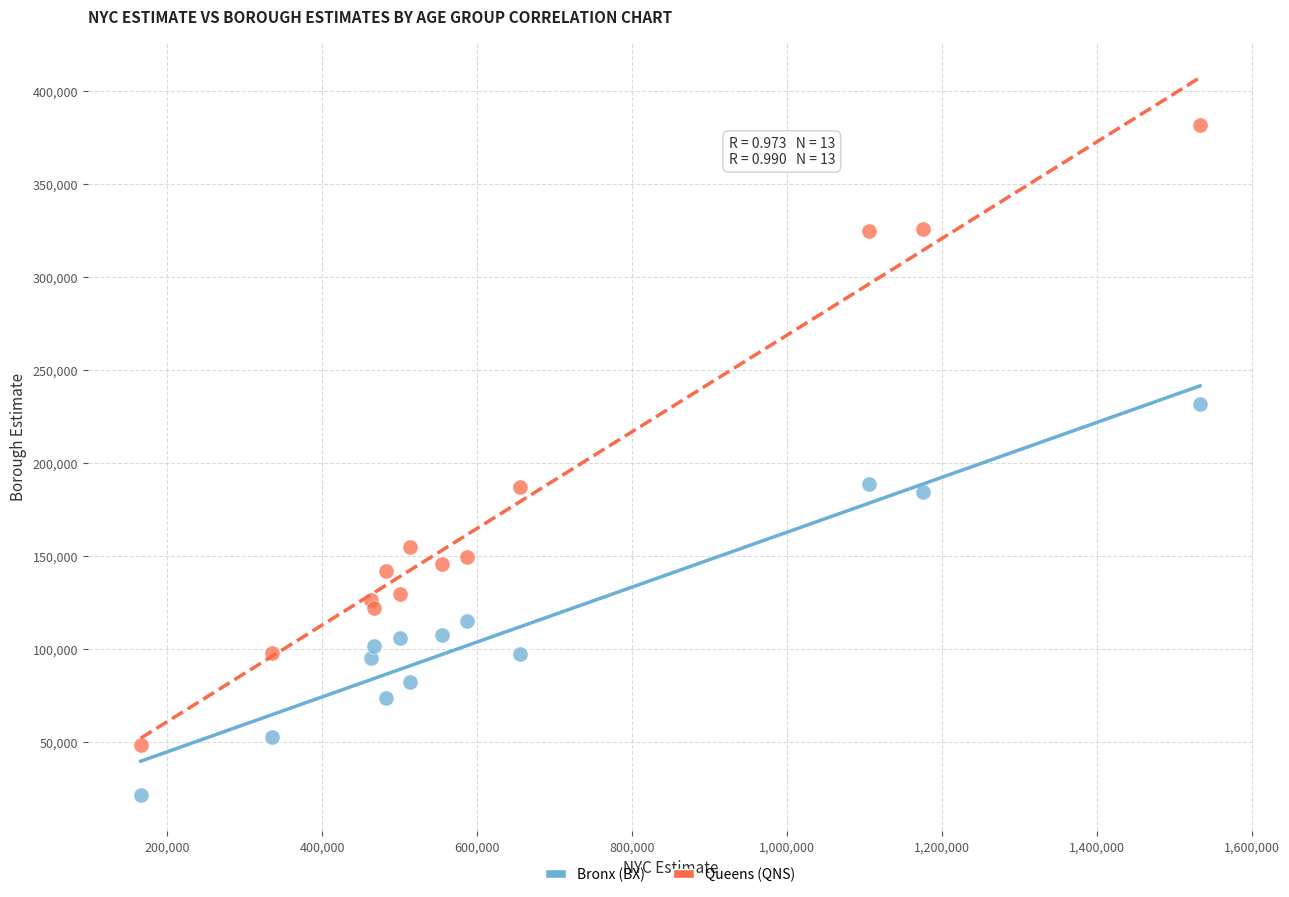

In the Queens (QNS) series, what Y value is closest to 214780?

187034